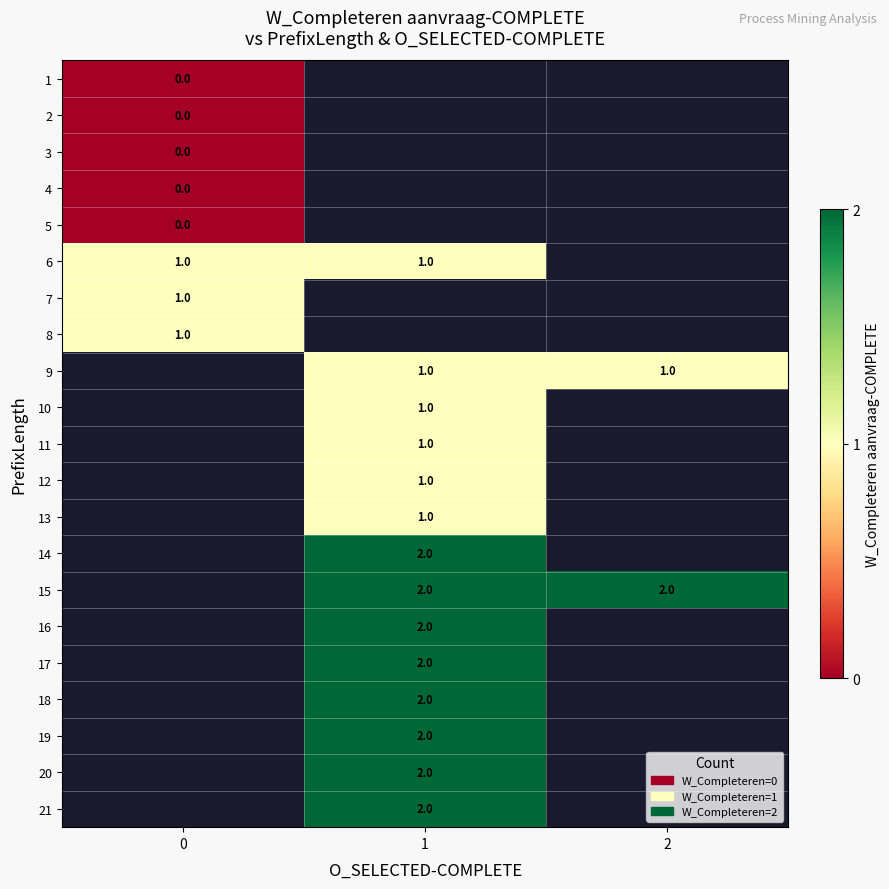

True or false: 20 has a value of 2 at 1.

True